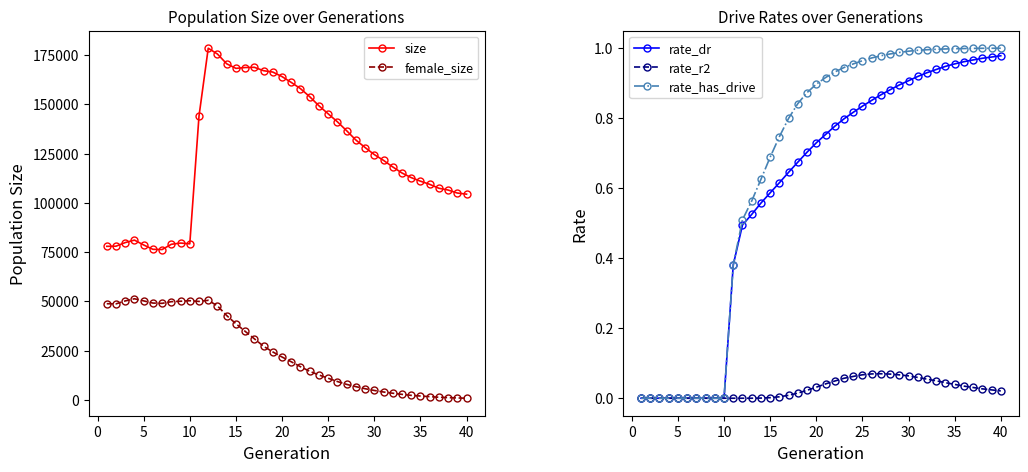

True or false: female_size and rate_has_drive cross at least once.

False